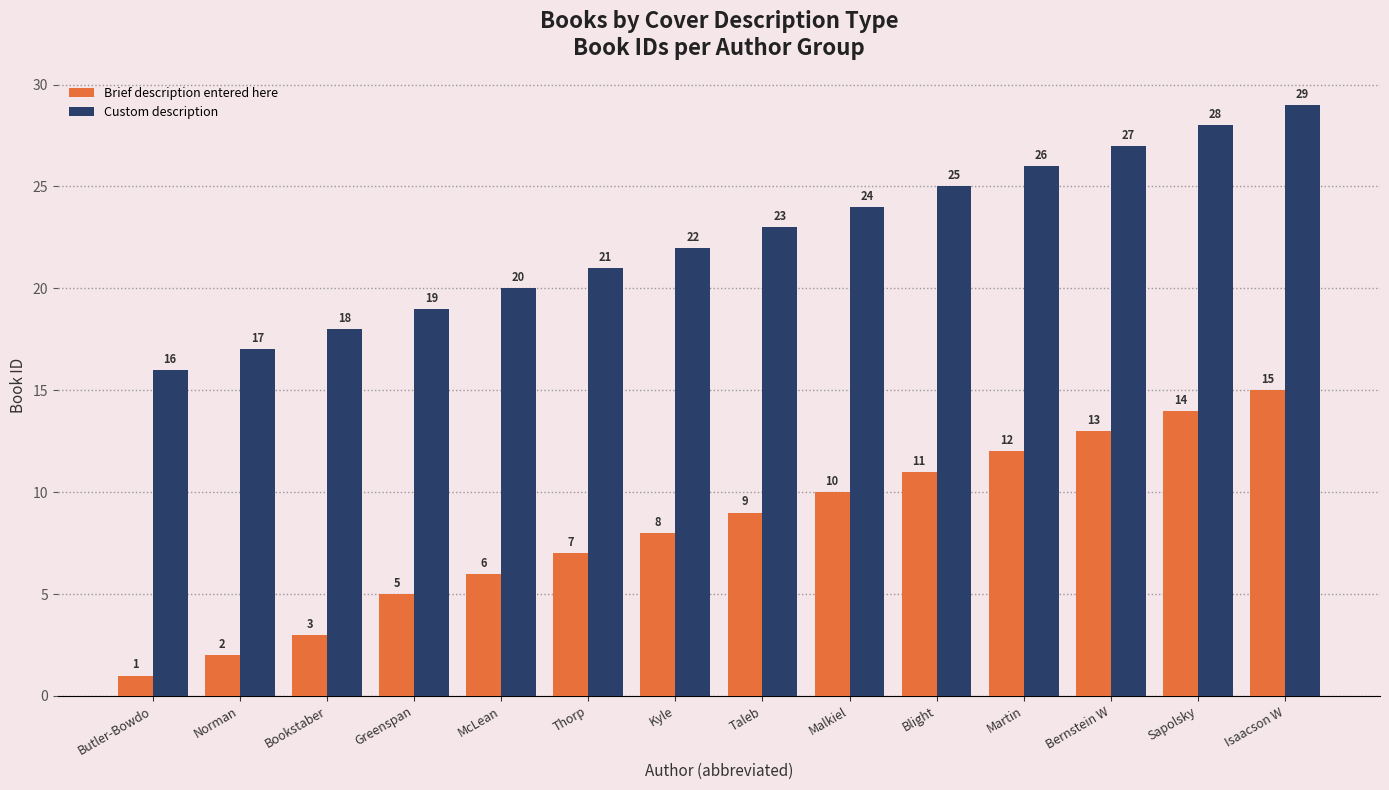

What is the label of the 7th bar from the left?

Kyle